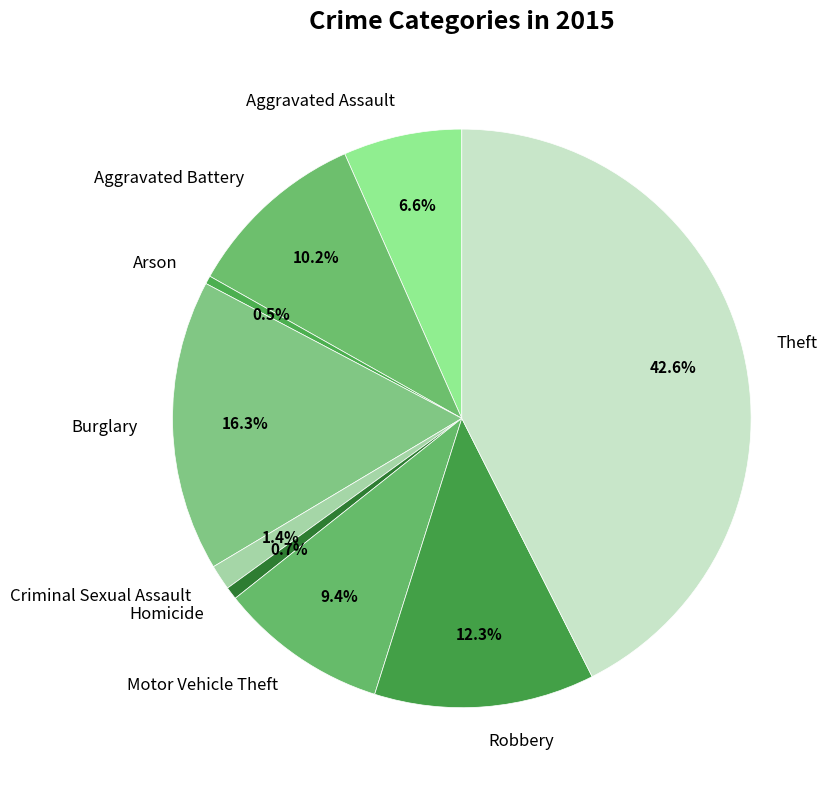

Which category has the biggest portion of the pie?

Theft